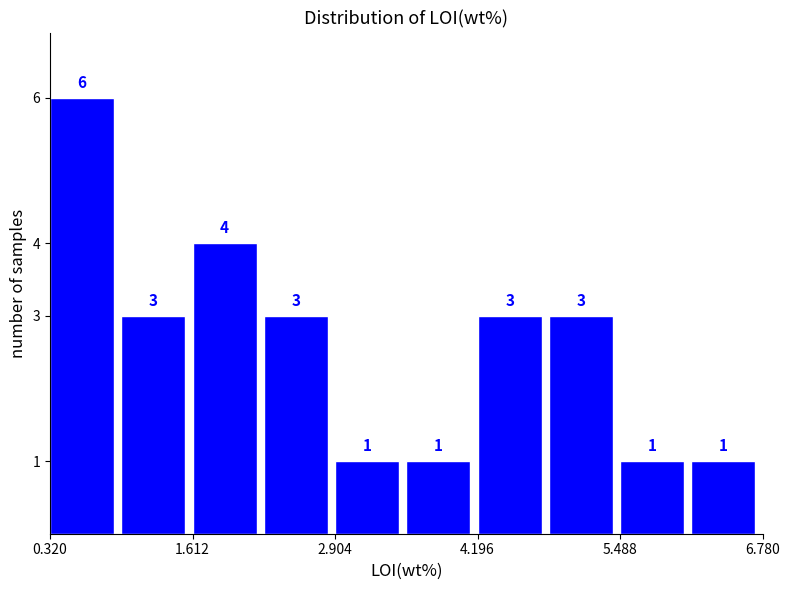

Read against the x-axis, roughly where is the centre of the tallest bar?

0.6